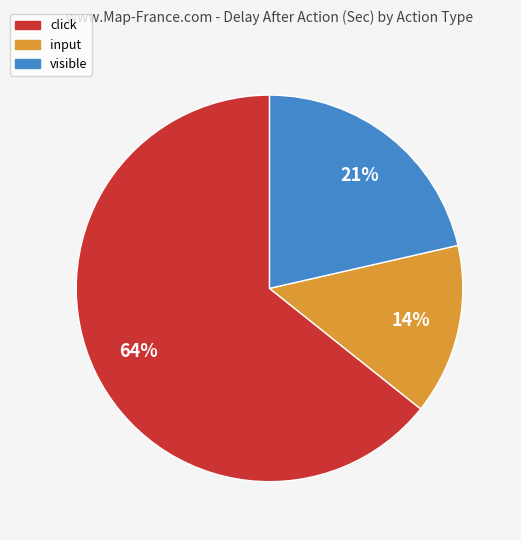

To the nearest percent, what is the average slice percentage?

33%